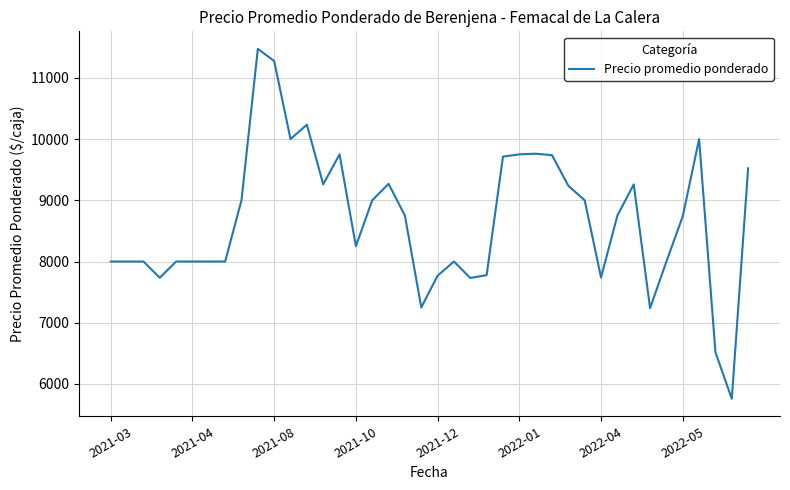

What is the difference between the second highest and minimum values?

5517